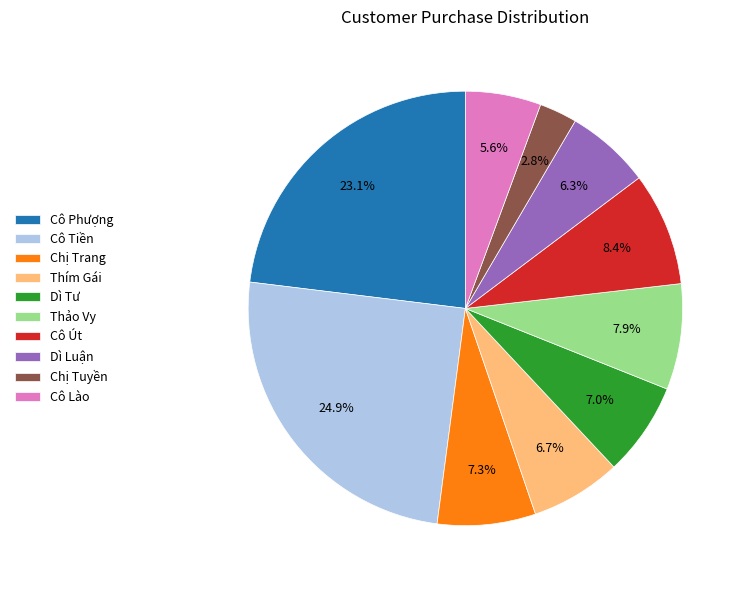

Is there a majority slice in this chart?

No